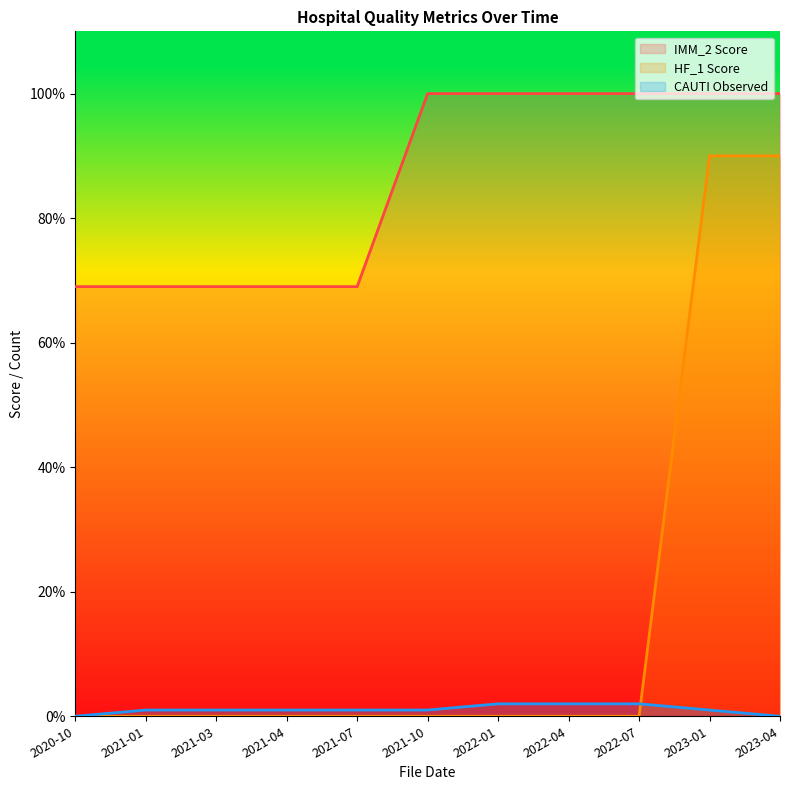

Reading right to left, what are all the values shown in this chart?

IMM_2 Score: 2023-04=100	2023-01=100	2022-07=100	2022-04=100	2022-01=100	2021-10=100	2021-07=69	2021-04=69	2021-03=69	2021-01=69	2020-10=69
HF_1 Score: 2023-04=90	2023-01=90	2022-07=0	2022-04=0	2022-01=0	2021-10=0	2021-07=0	2021-04=0	2021-03=0	2021-01=0	2020-10=0
CAUTI Observed: 2023-04=0	2023-01=1	2022-07=2	2022-04=2	2022-01=2	2021-10=1	2021-07=1	2021-04=1	2021-03=1	2021-01=1	2020-10=0